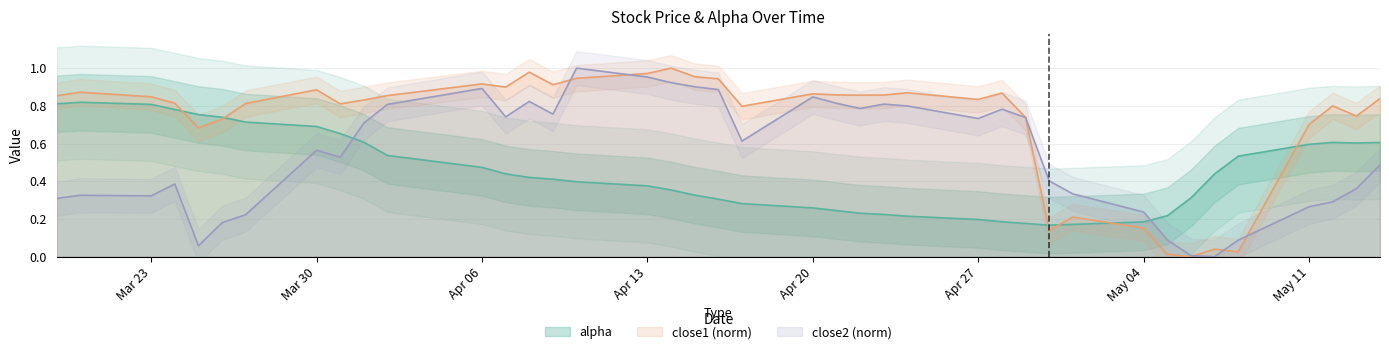

How many categories are shown in the chart?

40